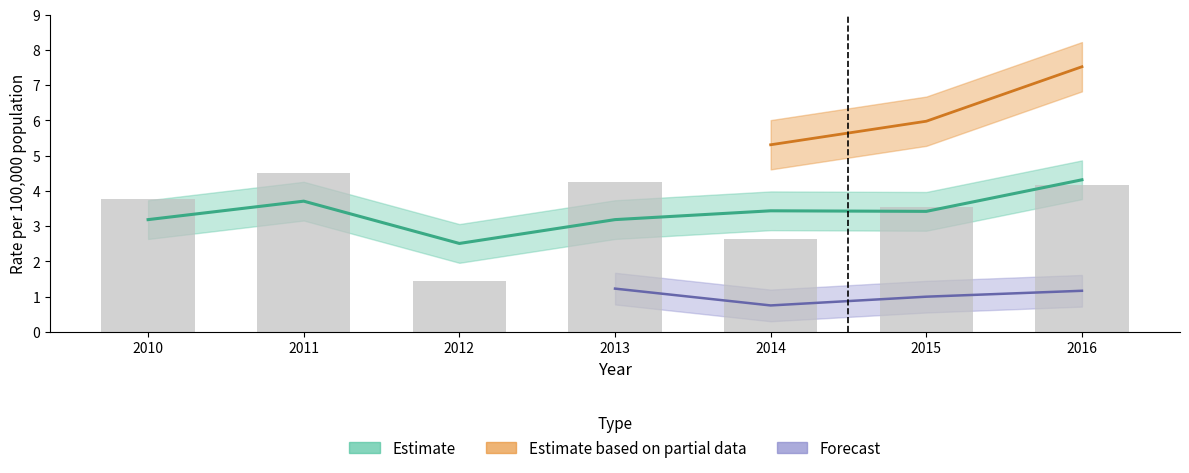

At which category does the chart reach its minimum across all series?

2012